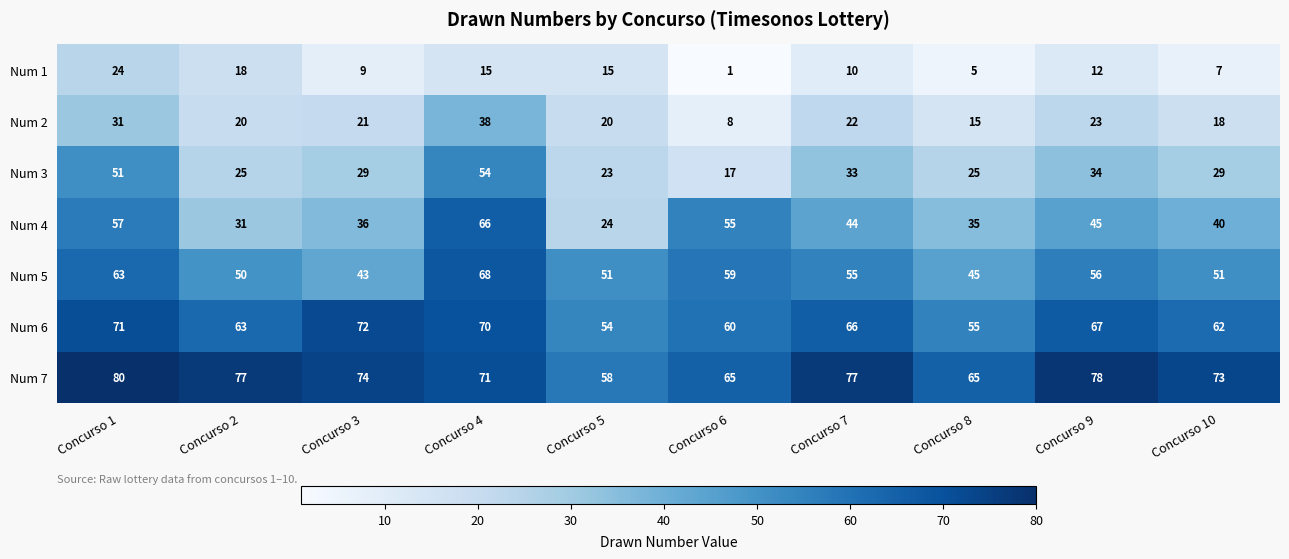

Which series has the widest spread of values?

Num 4